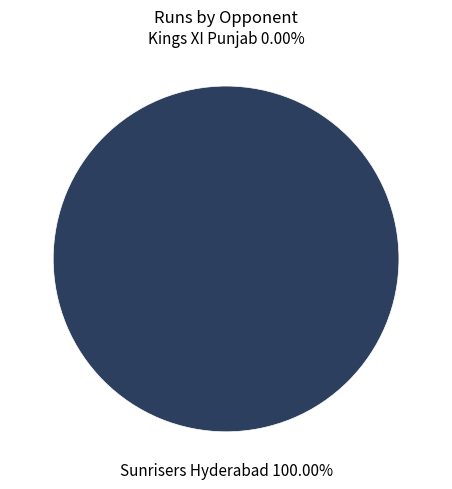

How many slices are in this pie chart?

2